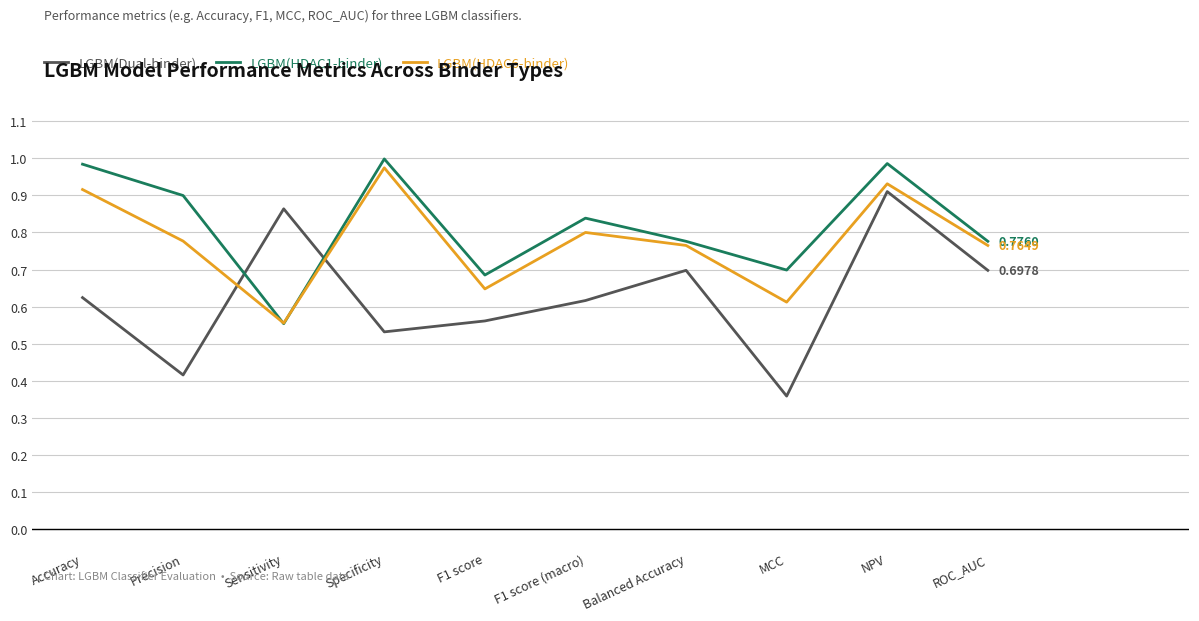

At which label does LGBM(HDAC1-binder) reach its minimum?

Sensitivity